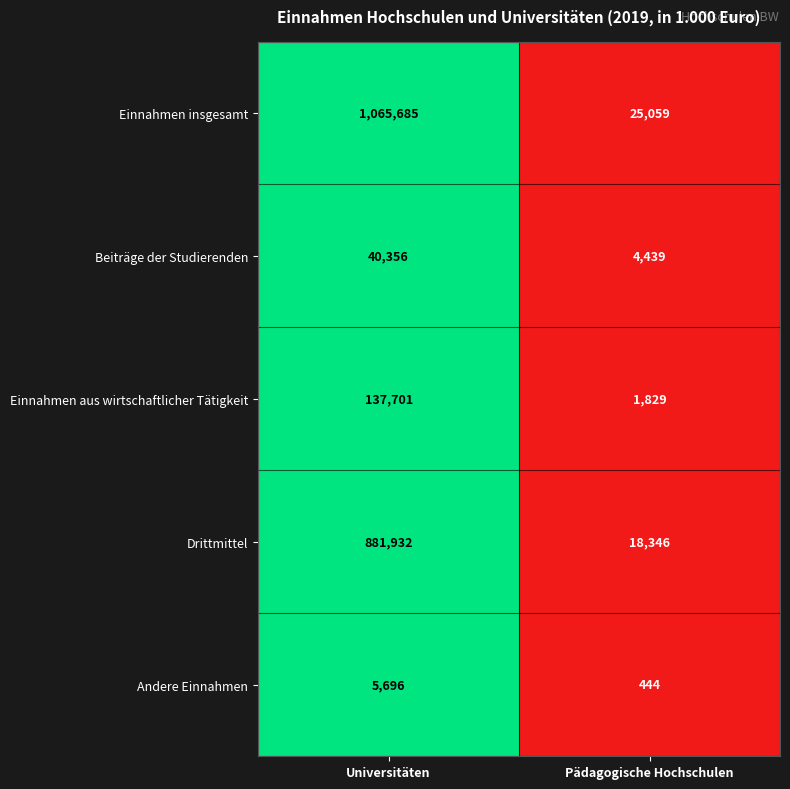

Which series has the largest total across all categories?

Einnahmen insgesamt